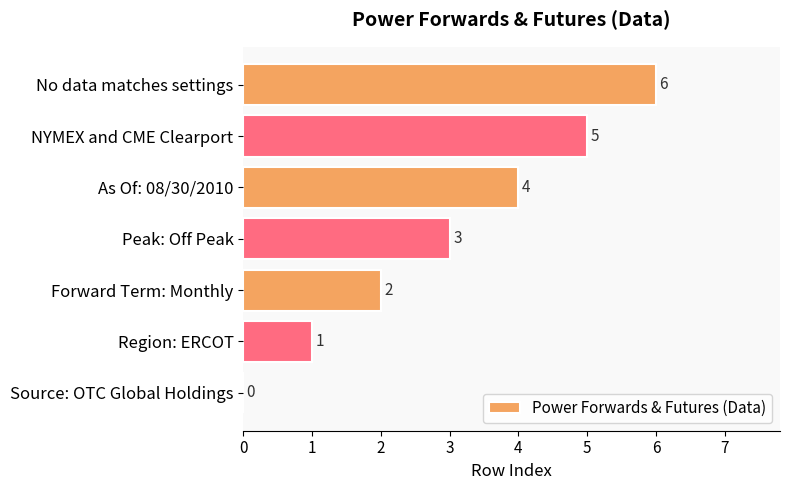

What is the sum of all values?

21